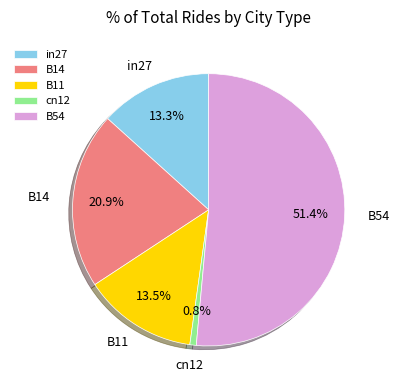

Is it true that in27 is 1% of the pie?

False